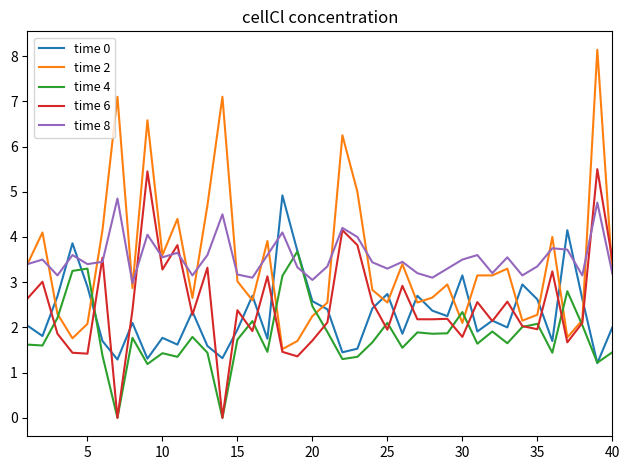

What is the greatest value displayed?

8.1